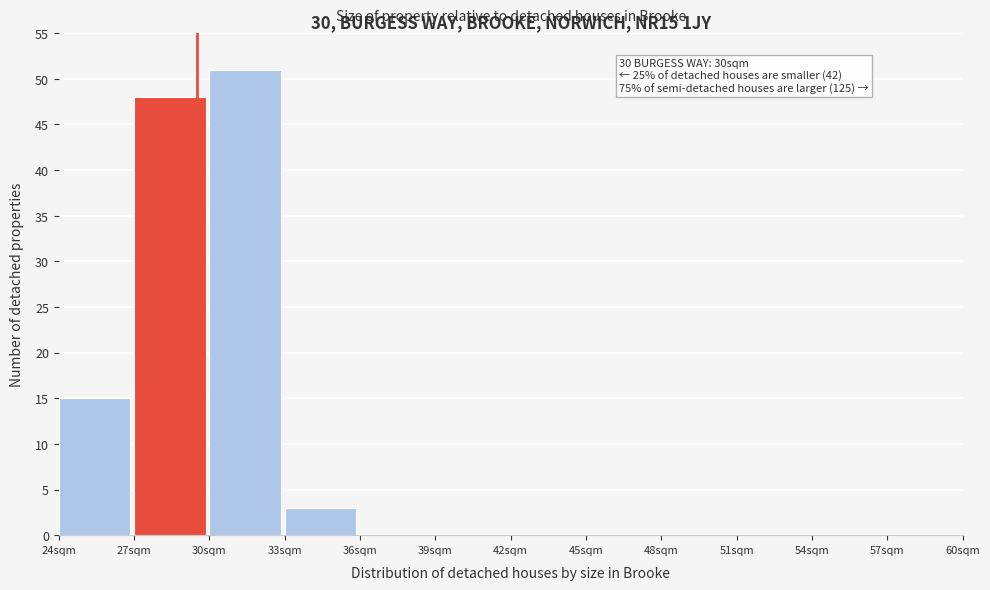

Which range on the x-axis has the tallest bar?

30 to 33